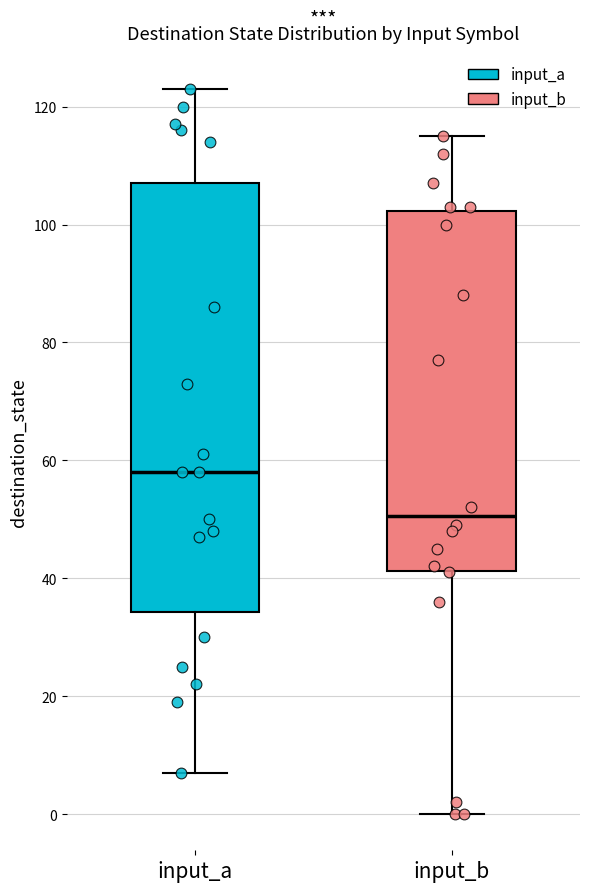

Which box has the highest median line?

input_a